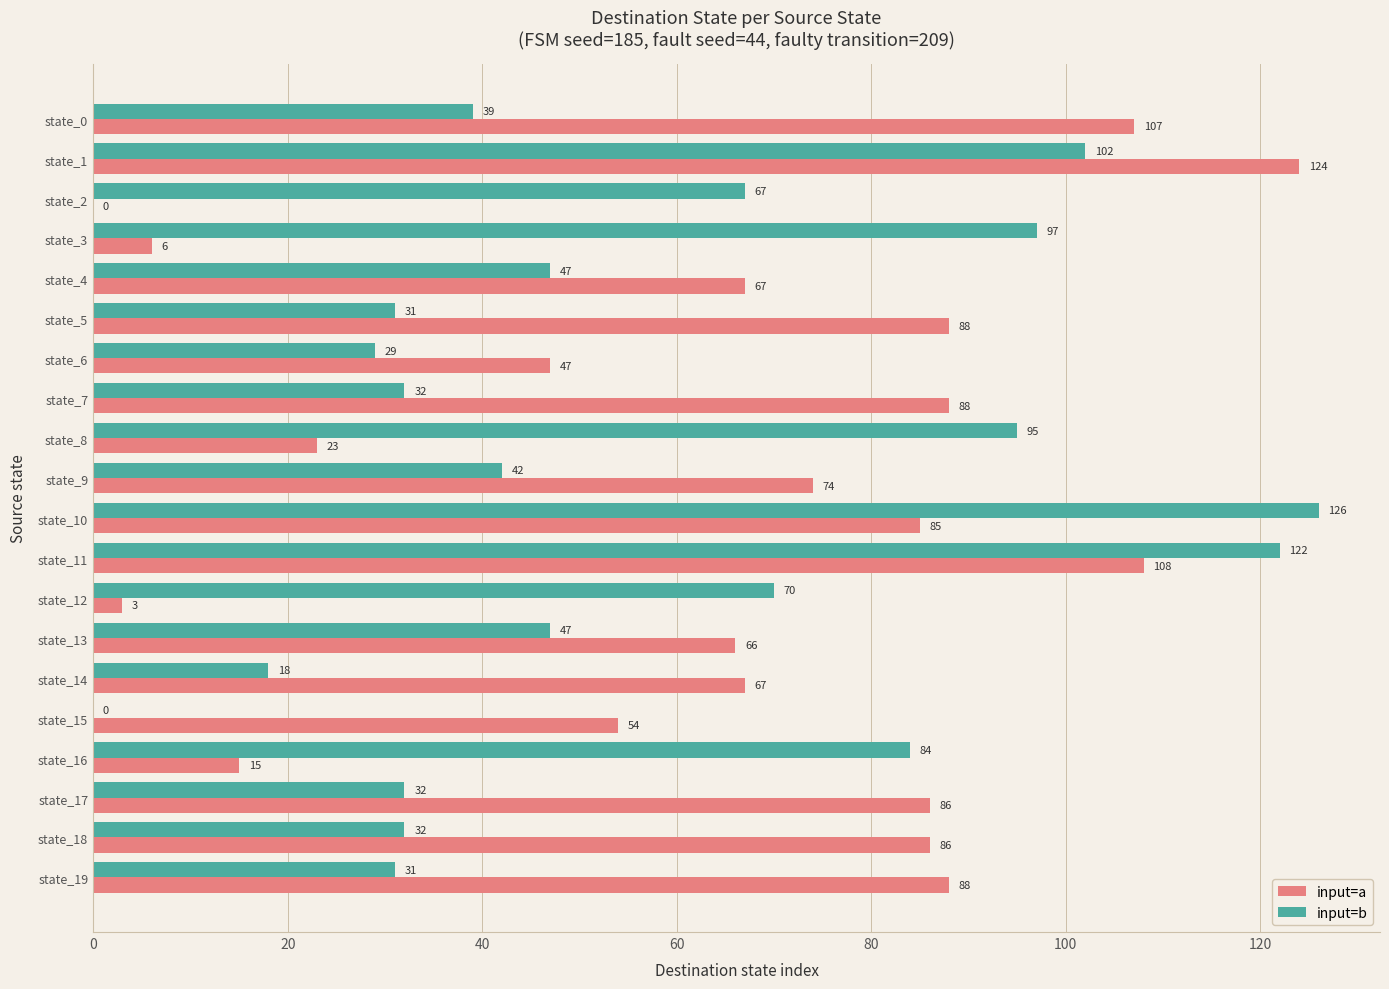

How many values in input=b are above zero?

19